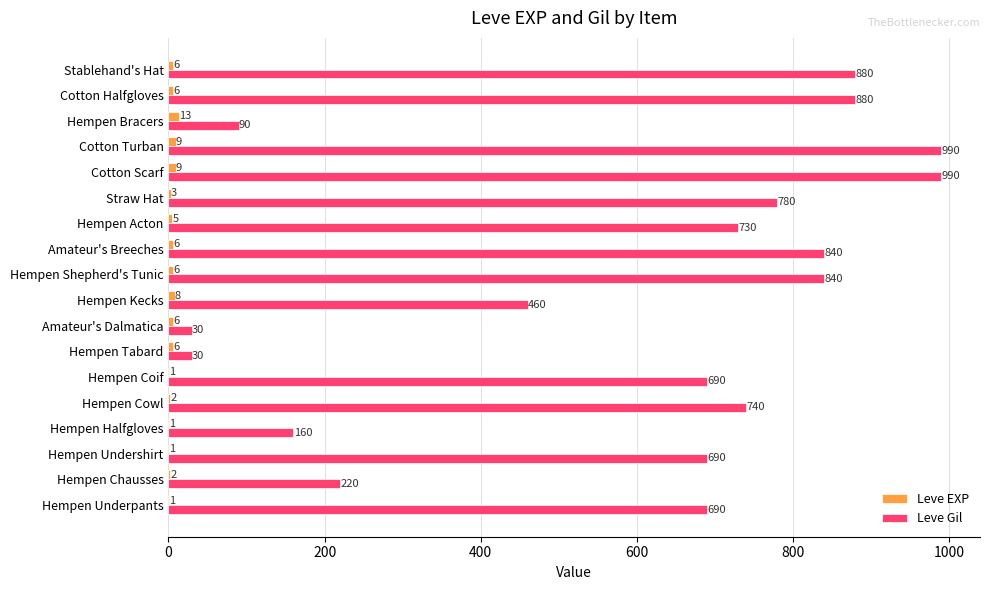

Which series has the largest total across all categories?

Leve Gil